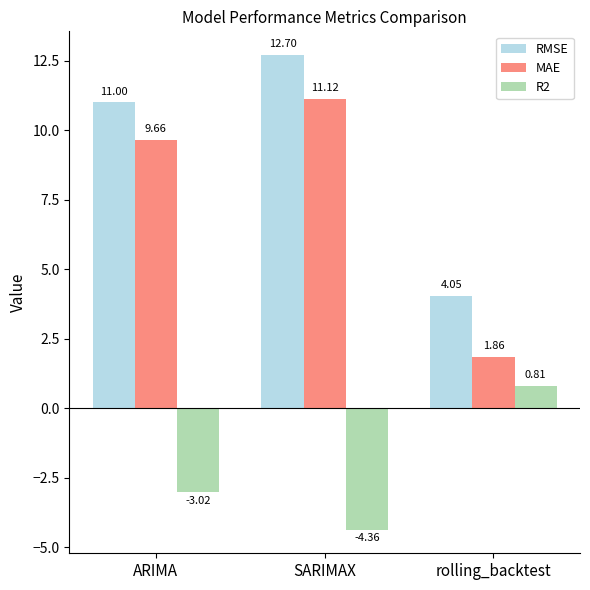

How many data points in RMSE are less than 11?

1